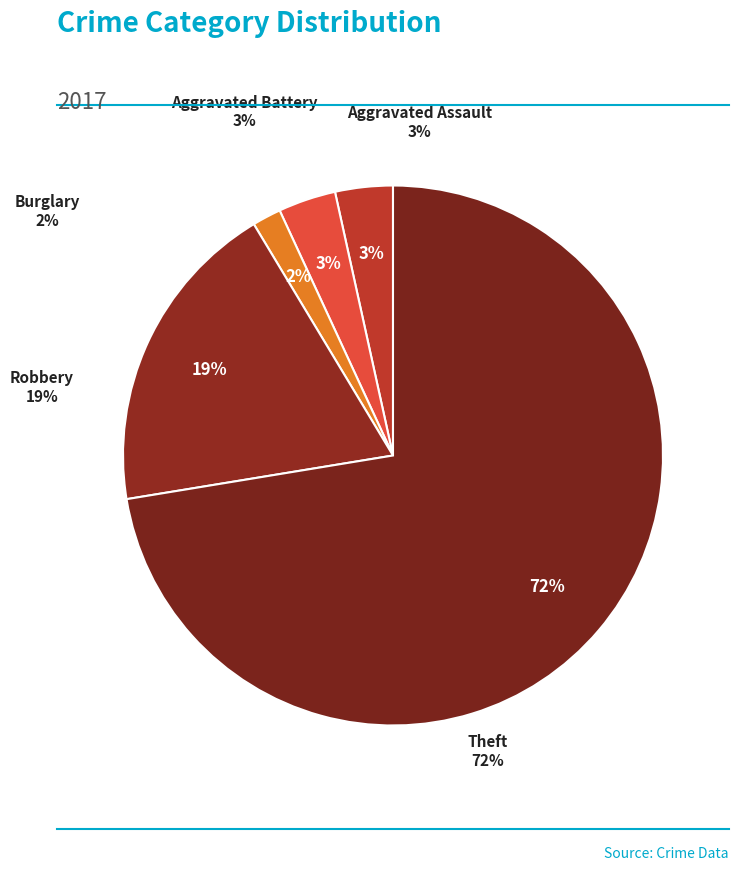

The Aggravated Battery slice represents 3% of the pie. True or false?

True